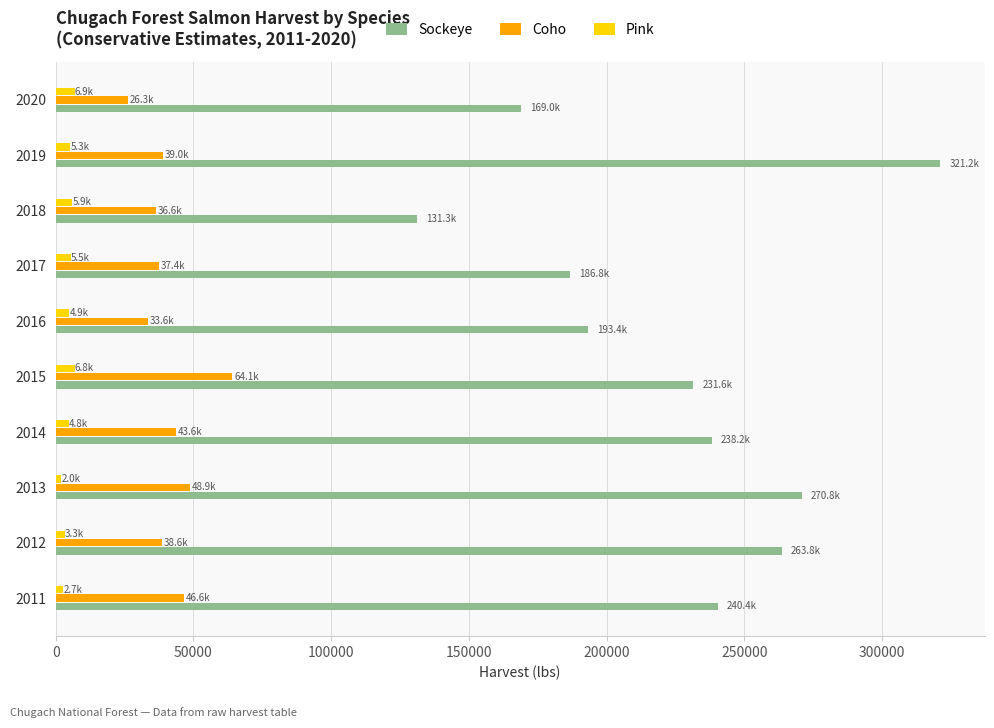

What is the highest value of the Pink series?

6894.9